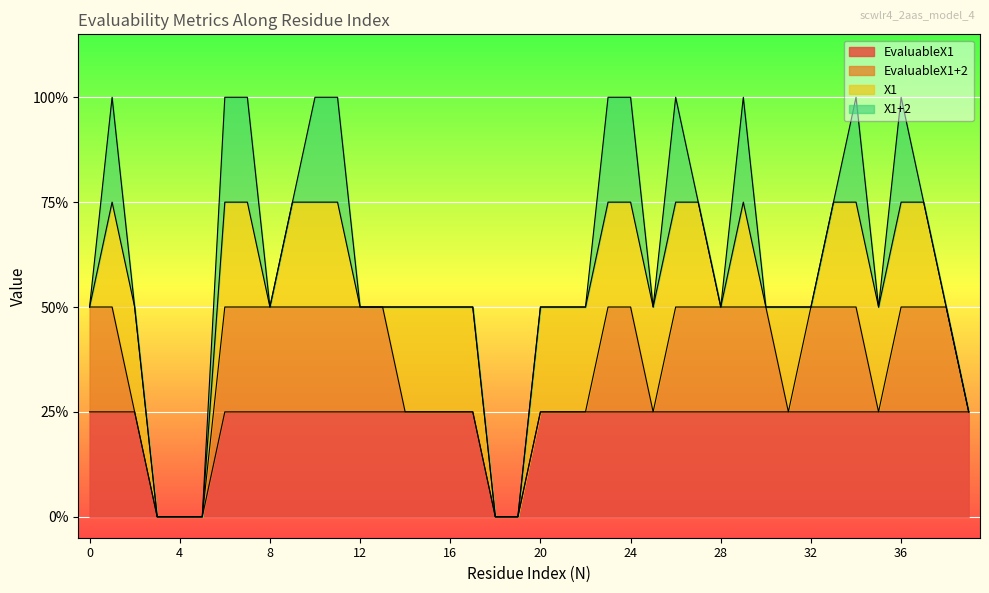

What is the total value across all series at 38?

2